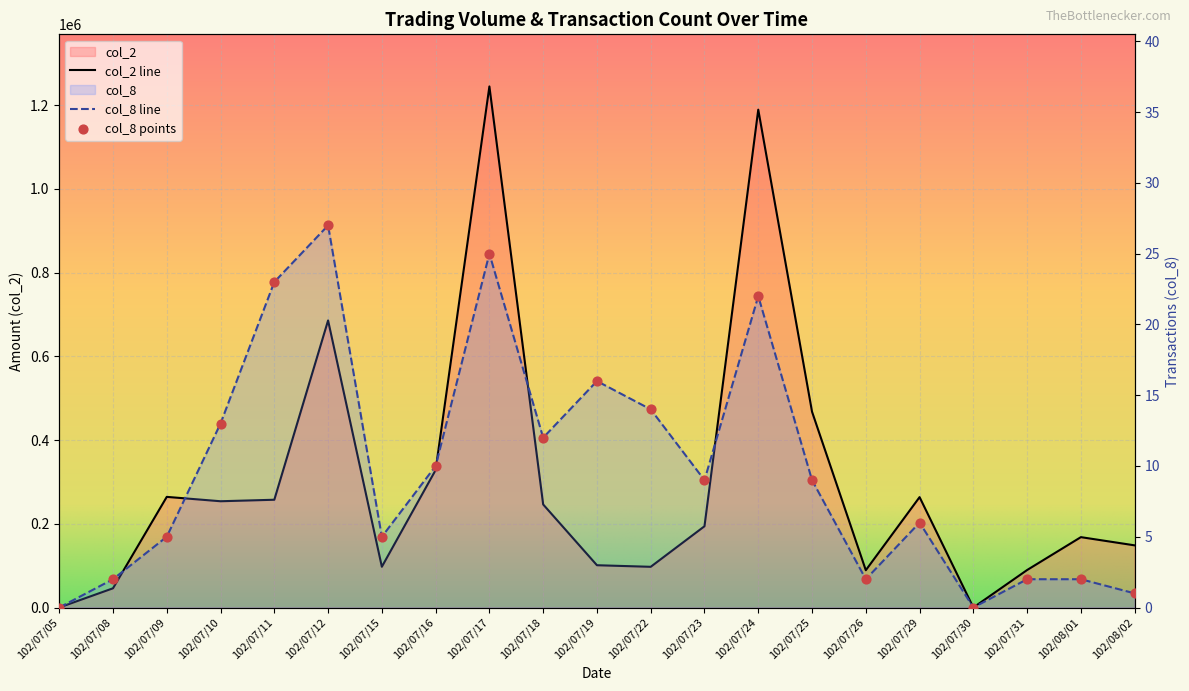

Is the value of col_8 at 102/07/09 greater than the value of col_2 at 102/07/19?

No